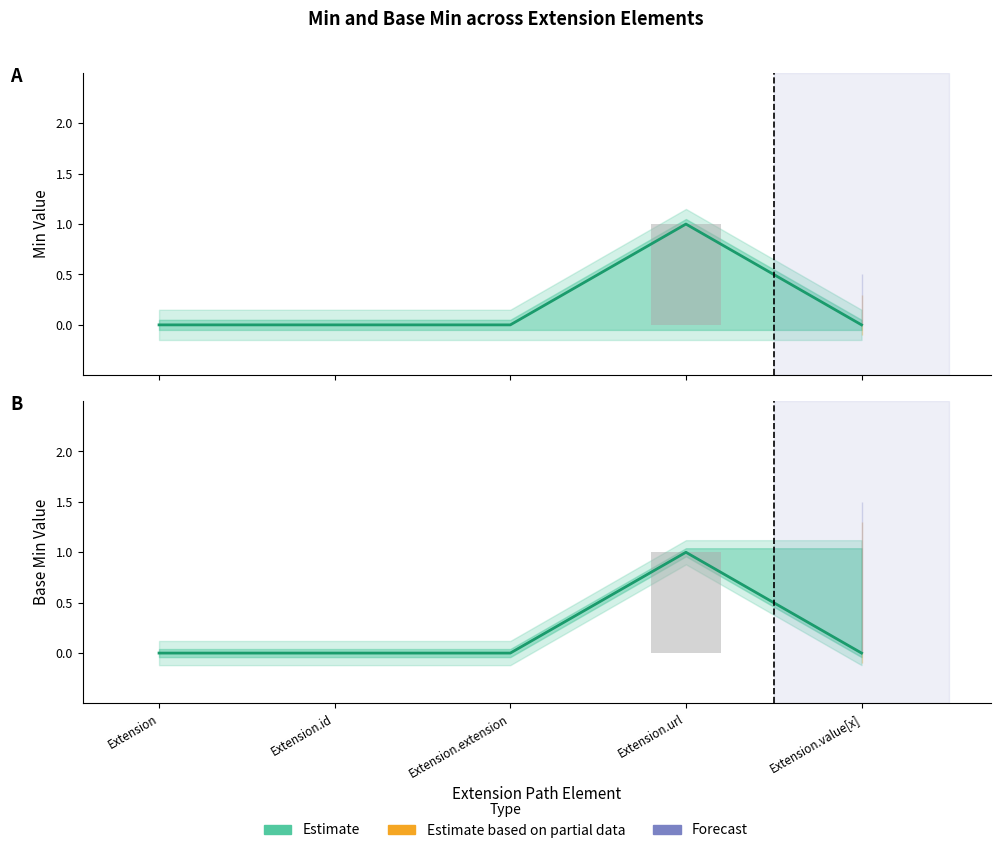

List the labels in order of Min (Estimate) value, largest first.

Extension.url, Extension, Extension.id, Extension.extension, Extension.value[x]